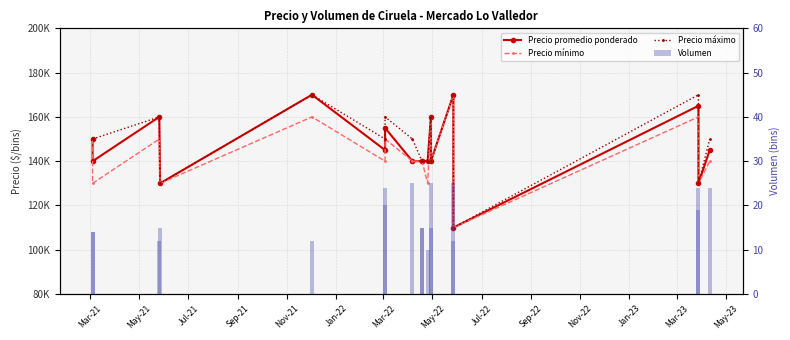

The value of Volumen at Mar-21 is 3. True or false?

False